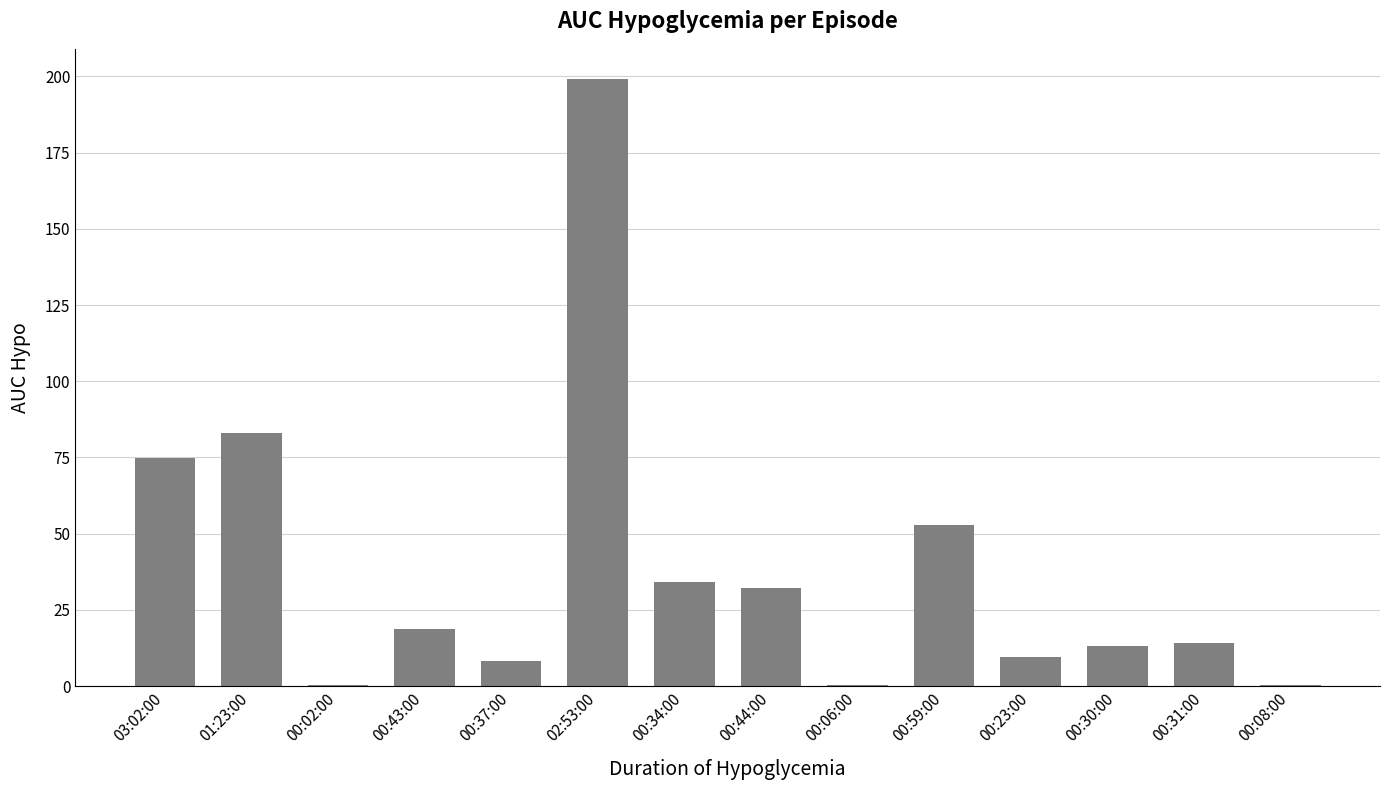

Which label corresponds to the largest value in the chart?

02:53:00